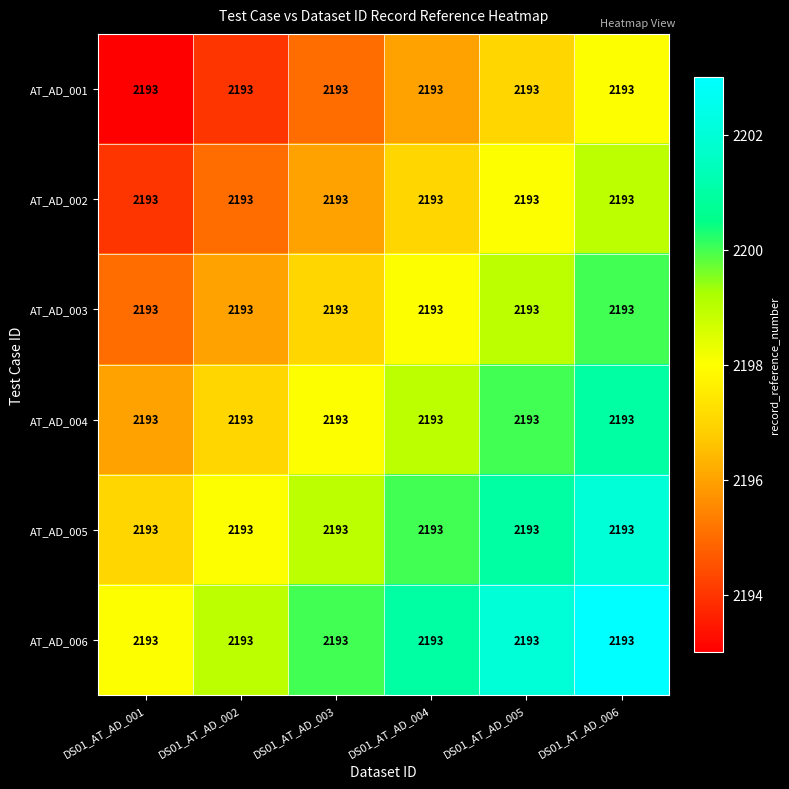

What is the smallest value displayed?

2193